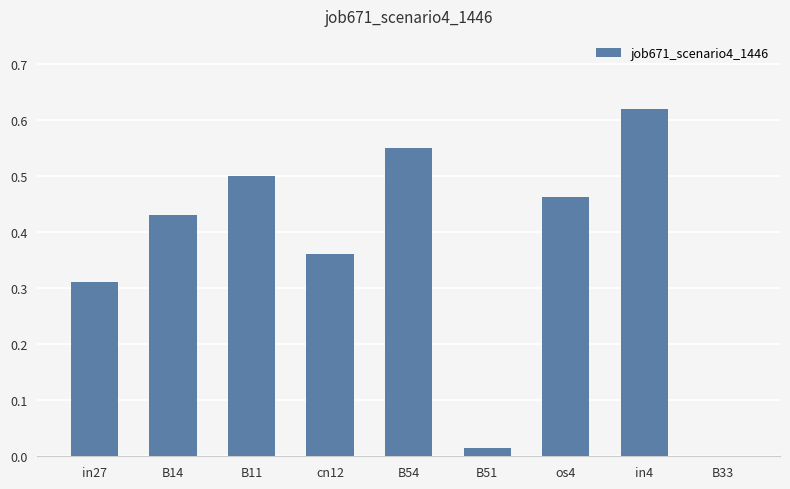

The value at in4 is 0.9. True or false?

False